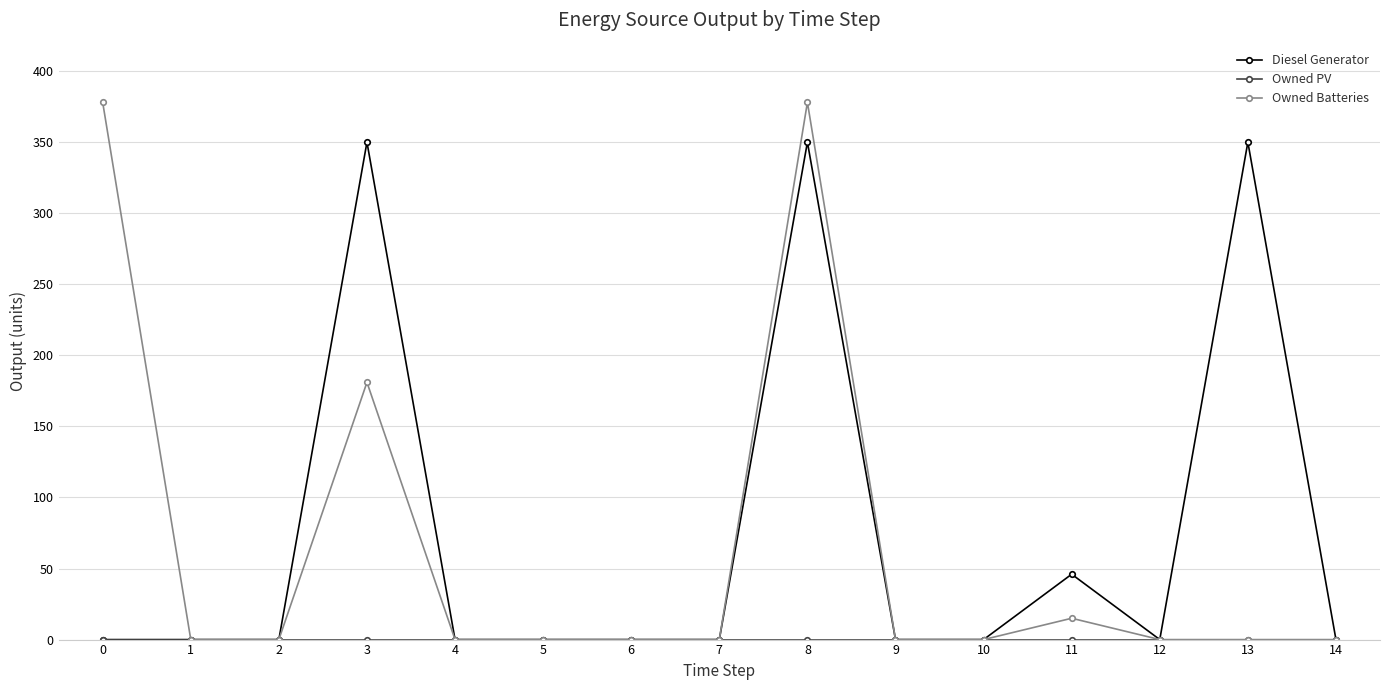

What is the greatest value displayed?

378